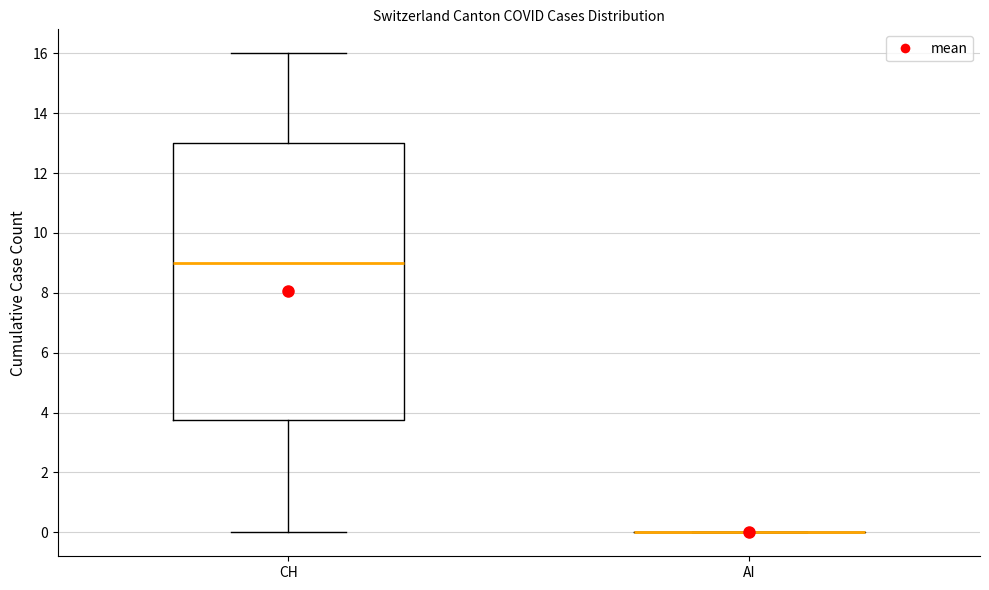

Reading left to right, read every box against the y-axis: the position of its median line, the range the box covers, and the ends of its whiskers. The values are not printed on the chart, so give them approximately, as read against the axis.

CH: median 9.0, box 3.8 to 13.0, whiskers 0.0 to 16.0
AI: box collapsed to a line at 0.0, whiskers 0.0 to 0.0